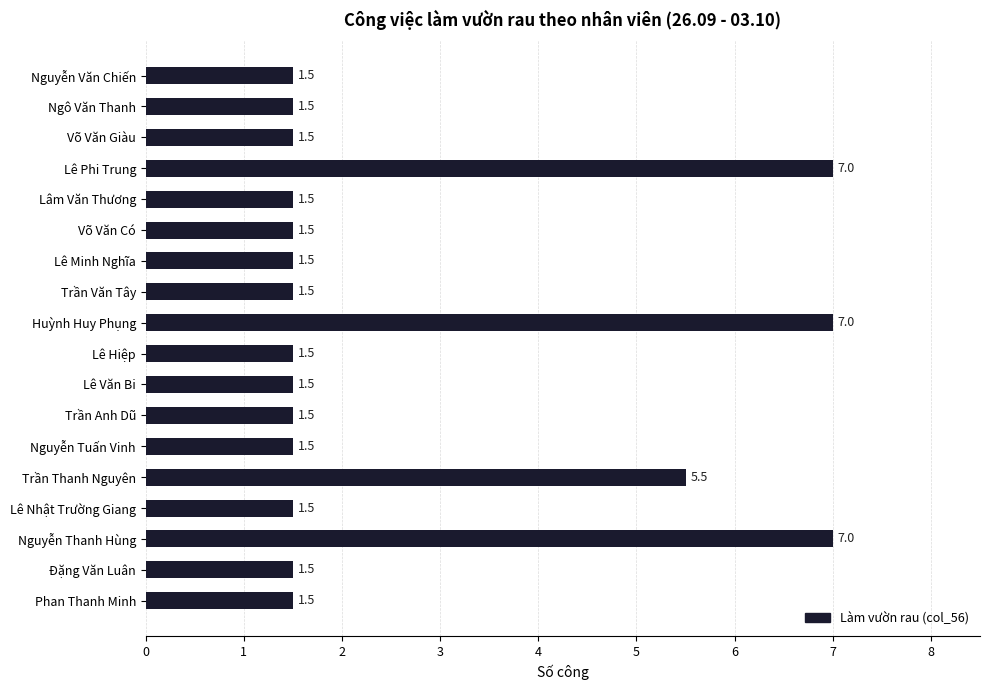

The chart shows a value of 2.0 at Nguyễn Tuấn Vinh. True or false?

False